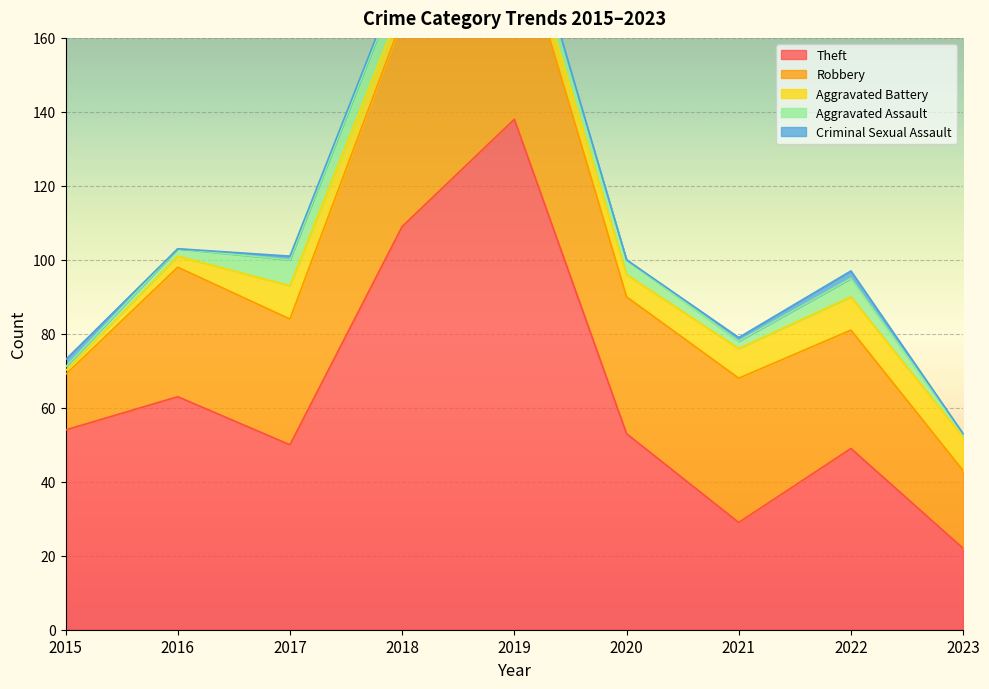

The value of Robbery at 2019 is 95. True or false?

False